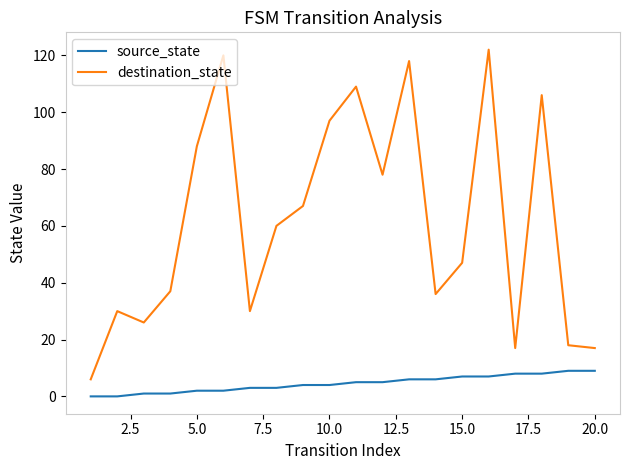

List the series in order of their overall mean, highest first.

destination_state, source_state